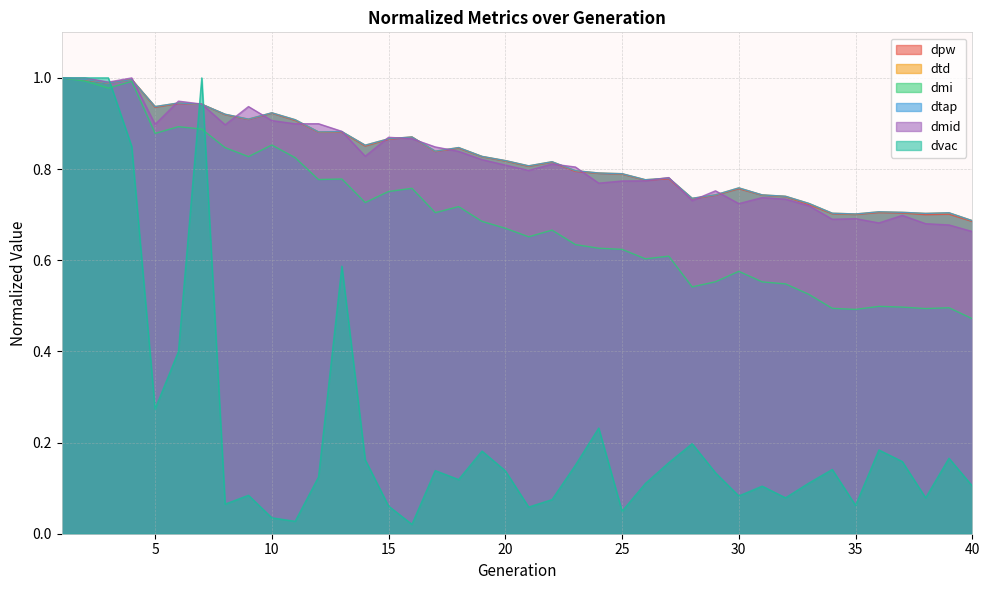

Reading right to left, transcribe all the data shown in this chart.

dpw: 40=0.7	39=0.7	38=0.7	37=0.7	36=0.7	35=0.7	34=0.7	33=0.7	32=0.7	31=0.7	30=0.8	29=0.7	28=0.7	27=0.8	26=0.8	25=0.8	24=0.8	23=0.8	22=0.8	21=0.8	20=0.8	19=0.8	18=0.8	17=0.8	16=0.9	15=0.9	14=0.9	13=0.9	12=0.9	11=0.9	10=0.9	9=0.9	8=0.9	7=0.9	6=0.9	5=0.9	4=1.0	3=1.0	2=1.0	1=1.0
dtd: 40=0.7	39=0.7	38=0.7	37=0.7	36=0.7	35=0.7	34=0.7	33=0.7	32=0.7	31=0.7	30=0.8	29=0.7	28=0.7	27=0.8	26=0.8	25=0.8	24=0.8	23=0.8	22=0.8	21=0.8	20=0.8	19=0.8	18=0.8	17=0.8	16=0.9	15=0.9	14=0.9	13=0.9	12=0.9	11=0.9	10=0.9	9=0.9	8=0.9	7=0.9	6=0.9	5=0.9	4=1.0	3=1.0	2=1.0	1=1.0
dmi: 40=0.5	39=0.5	38=0.5	37=0.5	36=0.5	35=0.5	34=0.5	33=0.5	32=0.5	31=0.6	30=0.6	29=0.6	28=0.5	27=0.6	26=0.6	25=0.6	24=0.6	23=0.6	22=0.7	21=0.7	20=0.7	19=0.7	18=0.7	17=0.7	16=0.8	15=0.8	14=0.7	13=0.8	12=0.8	11=0.8	10=0.9	9=0.8	8=0.8	7=0.9	6=0.9	5=0.9	4=1.0	3=1.0	2=1.0	1=1.0
dtap: 40=0.7	39=0.7	38=0.7	37=0.7	36=0.7	35=0.7	34=0.7	33=0.7	32=0.7	31=0.7	30=0.8	29=0.7	28=0.7	27=0.8	26=0.8	25=0.8	24=0.8	23=0.8	22=0.8	21=0.8	20=0.8	19=0.8	18=0.8	17=0.8	16=0.9	15=0.9	14=0.9	13=0.9	12=0.9	11=0.9	10=0.9	9=0.9	8=0.9	7=0.9	6=0.9	5=0.9	4=1.0	3=1.0	2=1.0	1=1.0
dmid: 40=0.7	39=0.7	38=0.7	37=0.7	36=0.7	35=0.7	34=0.7	33=0.7	32=0.7	31=0.7	30=0.7	29=0.8	28=0.7	27=0.8	26=0.8	25=0.8	24=0.8	23=0.8	22=0.8	21=0.8	20=0.8	19=0.8	18=0.8	17=0.8	16=0.9	15=0.9	14=0.8	13=0.9	12=0.9	11=0.9	10=0.9	9=0.9	8=0.9	7=0.9	6=0.9	5=0.9	4=1.0	3=1.0	2=1.0	1=1.0
dvac: 40=0.1	39=0.2	38=0.1	37=0.2	36=0.2	35=0.1	34=0.1	33=0.1	32=0.1	31=0.1	30=0.1	29=0.1	28=0.2	27=0.2	26=0.1	25=0.0	24=0.2	23=0.2	22=0.1	21=0.1	20=0.1	19=0.2	18=0.1	17=0.1	16=0.0	15=0.1	14=0.2	13=0.6	12=0.1	11=0.0	10=0.0	9=0.1	8=0.1	7=1.0	6=0.4	5=0.3	4=0.8	3=1.0	2=1.0	1=1.0